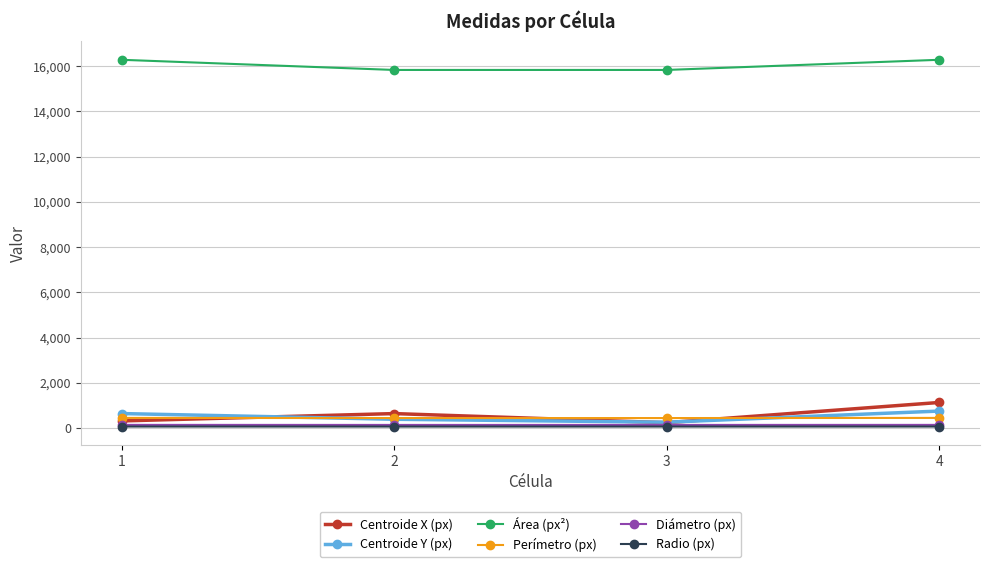

At which category is the sum across all series the highest?

4